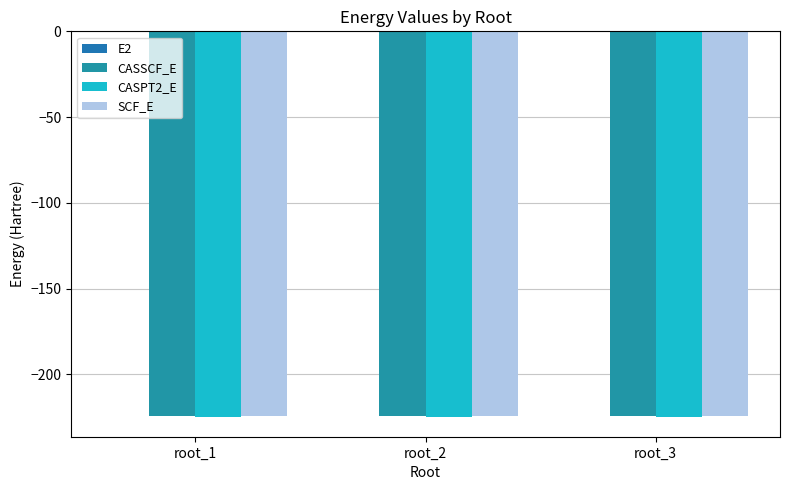

Reading left to right, what are all the values shown in this chart?

E2: root_1=-0.6	root_2=-0.6	root_3=-0.6
CASSCF_E: root_1=-224.6	root_2=-224.6	root_3=-224.5
CASPT2_E: root_1=-225.2	root_2=-225.2	root_3=-225.2
SCF_E: root_1=-224.4	root_2=-224.4	root_3=-224.4